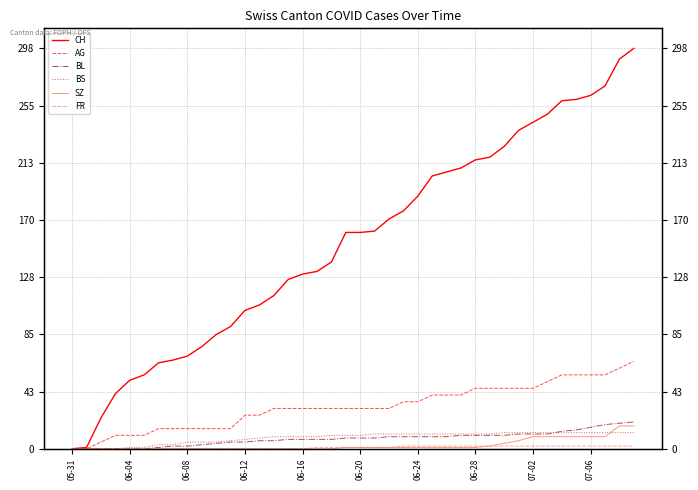

Where is SZ nearest to the value 8?

07-02